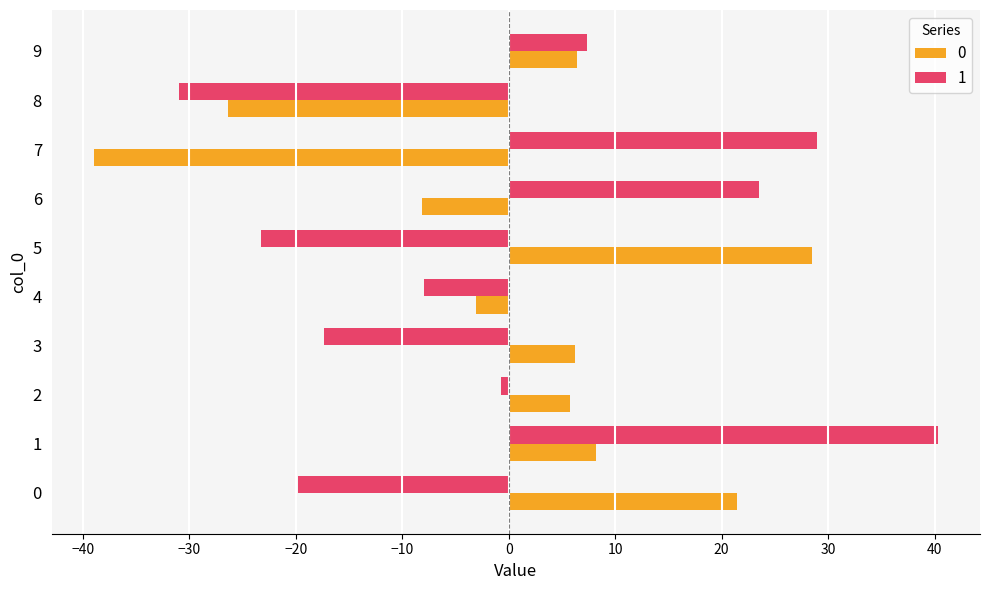

What is the spread (max minus min) of values at 4?

5.0